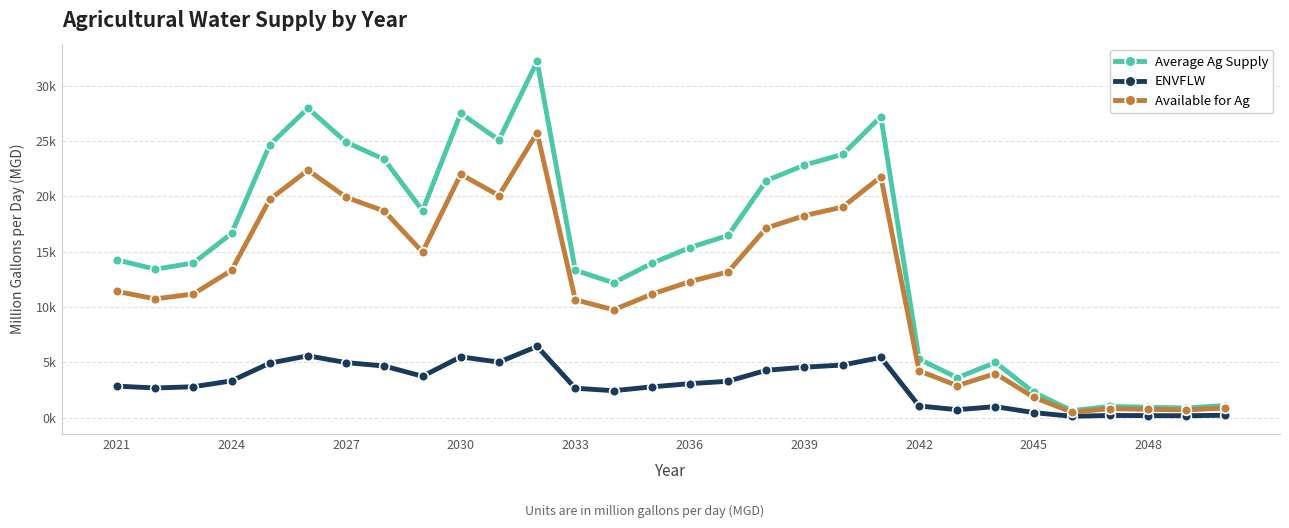

Is this an area chart (filled region under the line)?

No